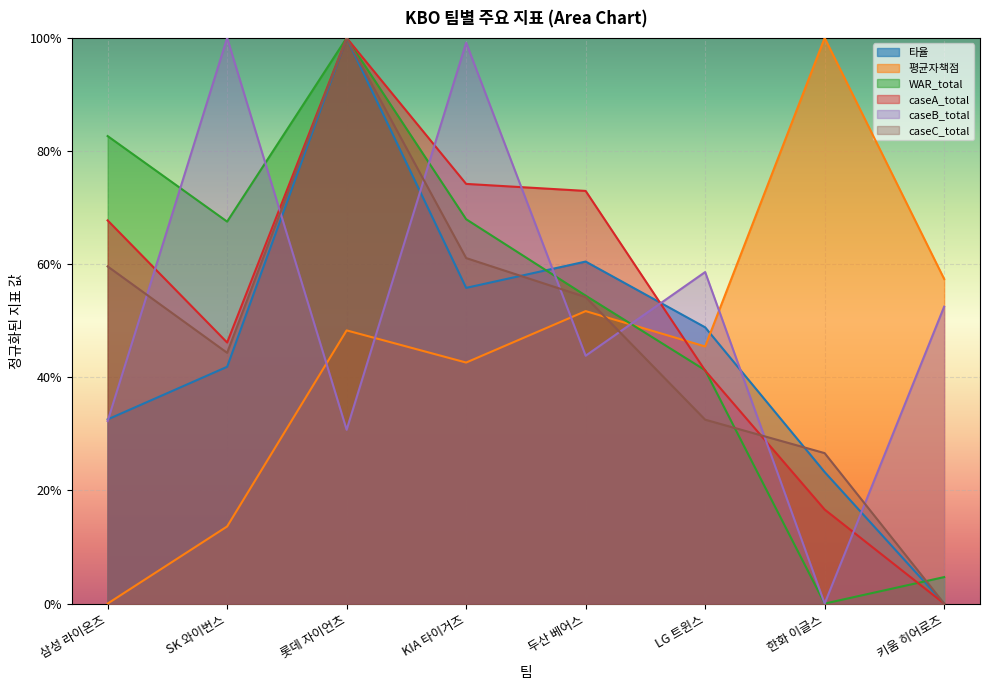

The value of caseC_total at KIA 타이거즈 is 0.6. True or false?

True